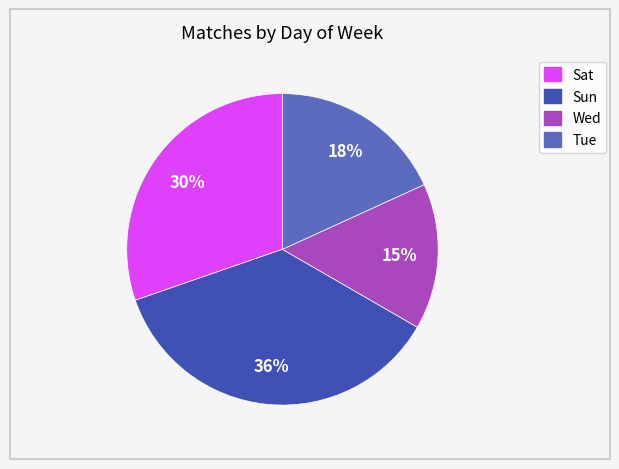

Which slice is the smallest?

Wed